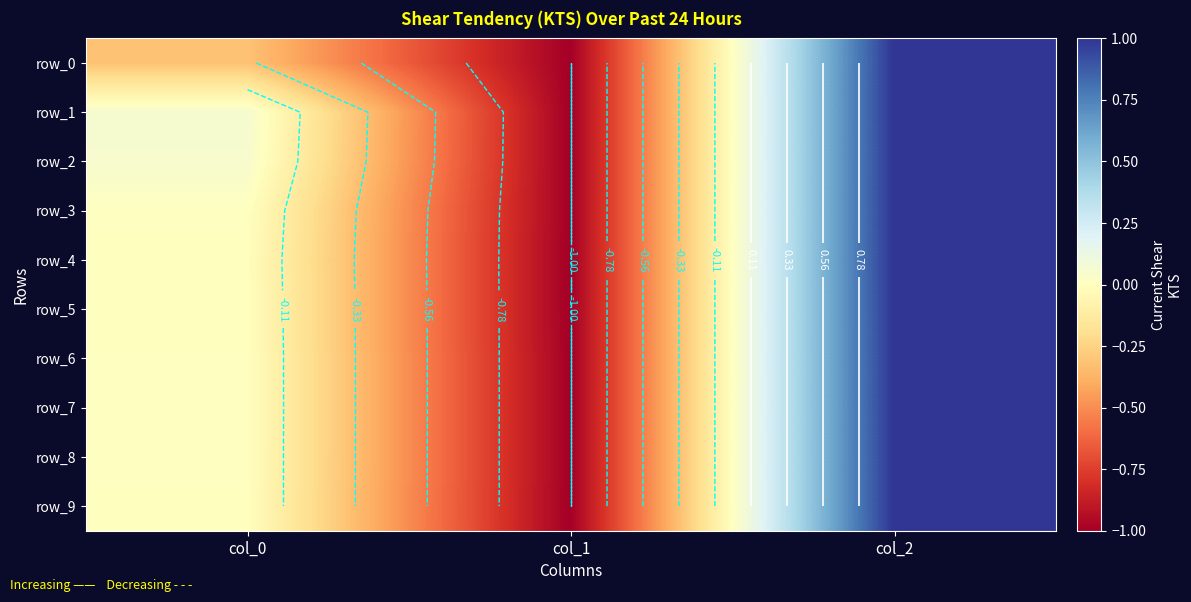

What is the difference between the maximum and minimum values in the row_8 series?

2.0